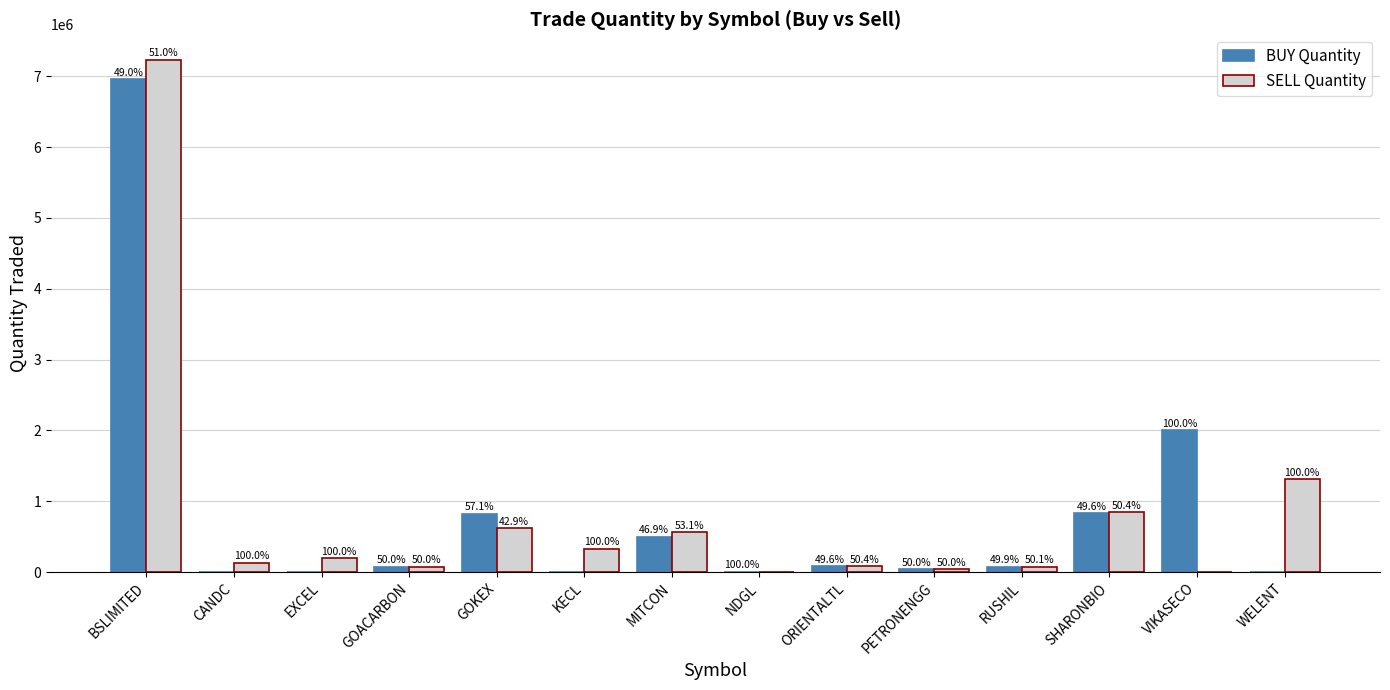

What is the sum of all BUY Quantity values?

11399338